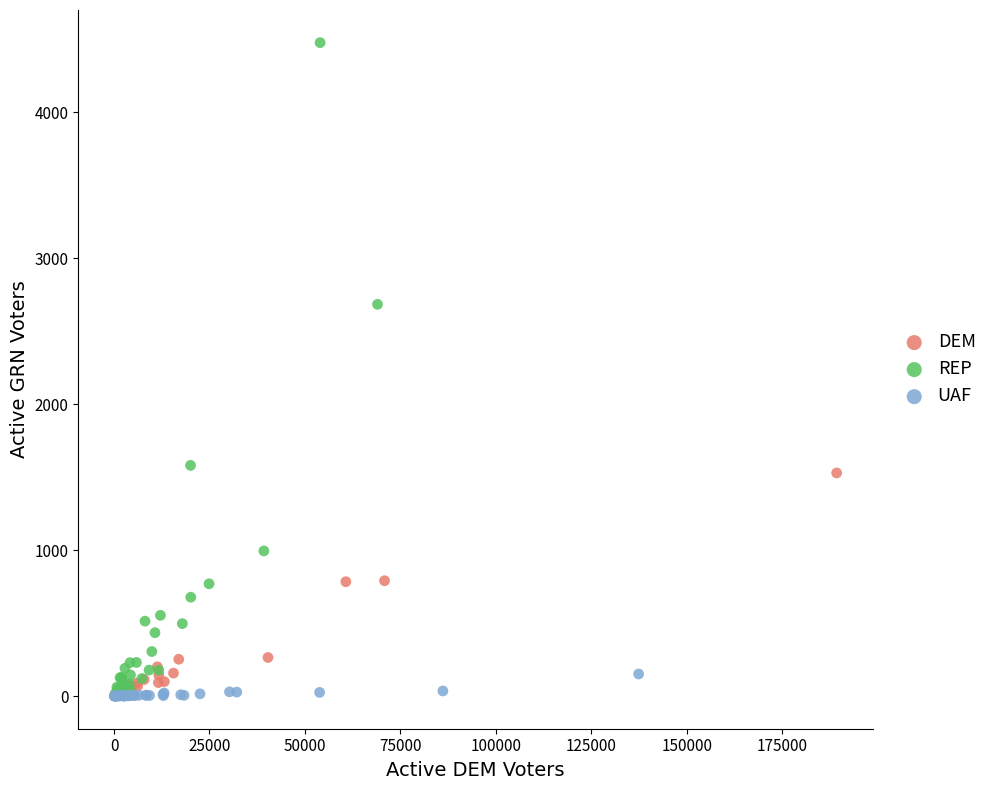

Which series reaches the maximum Y coordinate?

REP